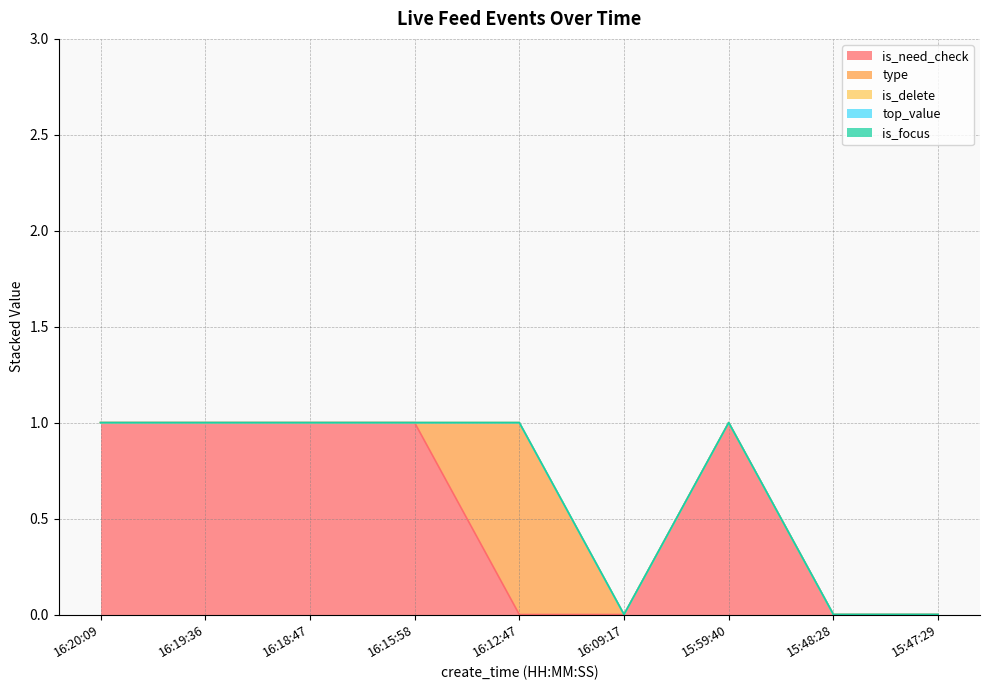

Where is the first local maximum for is_need_check?

15:59:40